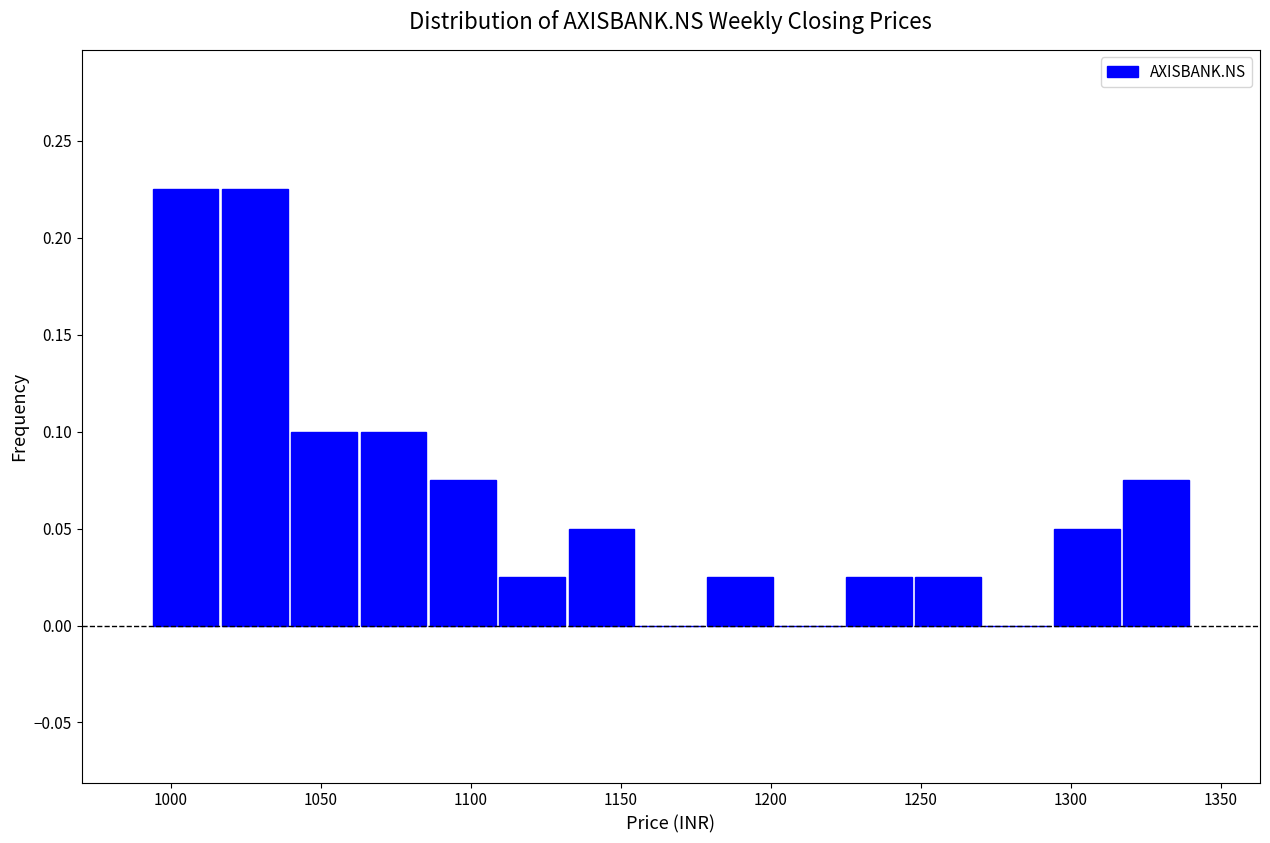

Reading left to right, transcribe this chart: for each bar, give the range it covers on the x-axis and its height. Neither the bar edges nor the heights are printed on the chart, so give them approximately, as read against the axes.

995 to 1015: 0.225
1015 to 1040: 0.225
1040 to 1065: 0.100
1065 to 1085: 0.100
1085 to 1110: 0.075
1110 to 1130: 0.025
1130 to 1155: 0.050
1155 to 1180: 0
1180 to 1200: 0.025
1200 to 1225: 0
1225 to 1250: 0.025
1250 to 1270: 0.025
1270 to 1295: 0
1295 to 1315: 0.050
1315 to 1340: 0.075